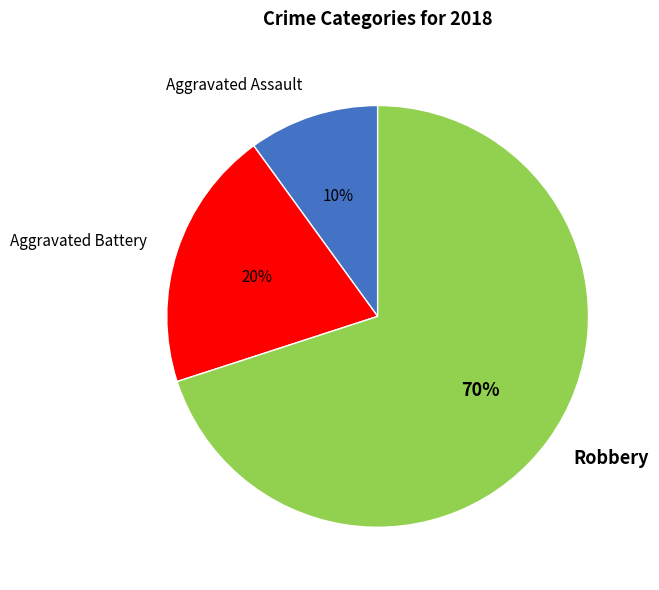

True or false: Aggravated Battery accounts for 20% of the total.

True